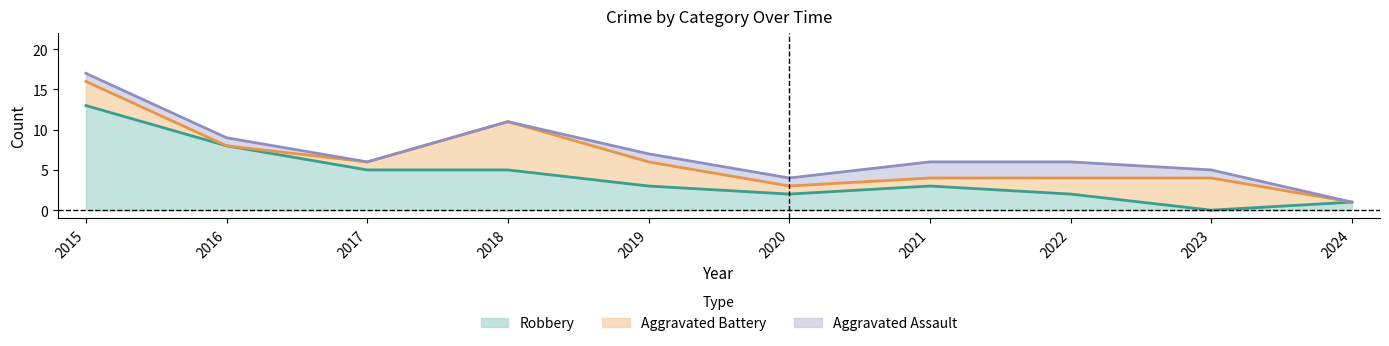

What are all the series names shown in the legend?

Robbery, Aggravated Battery, Aggravated Assault